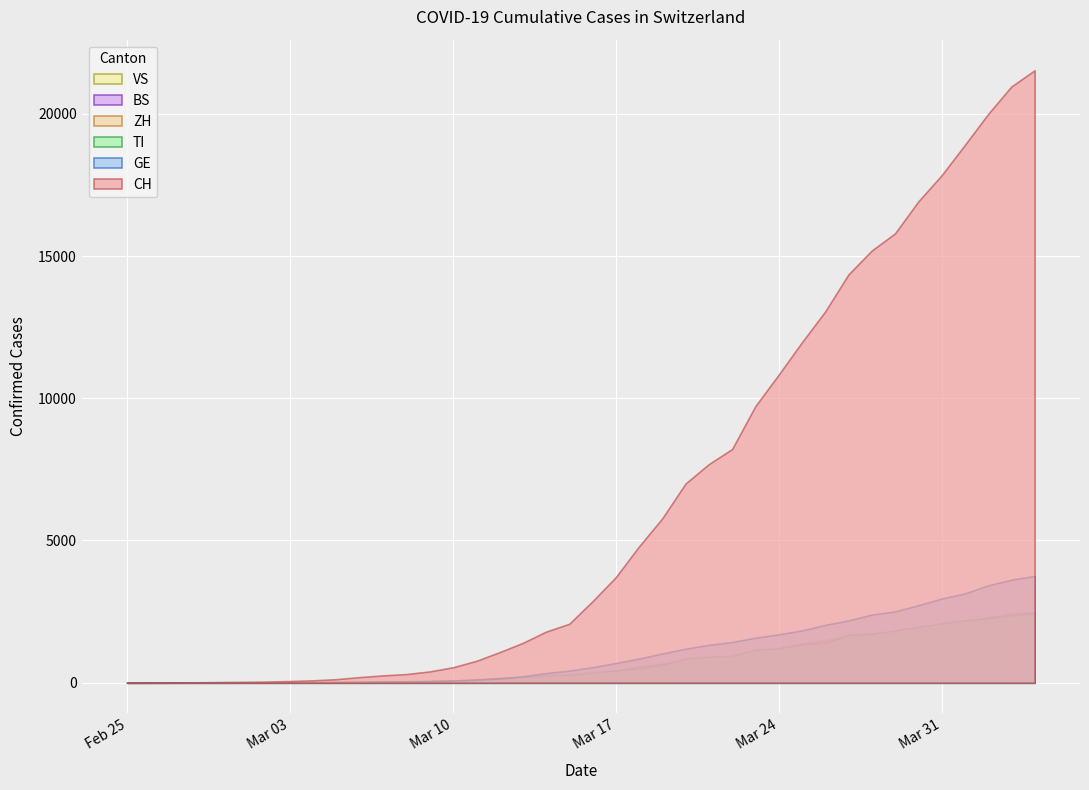

At how many categories does at least one series exceed 12665?

10